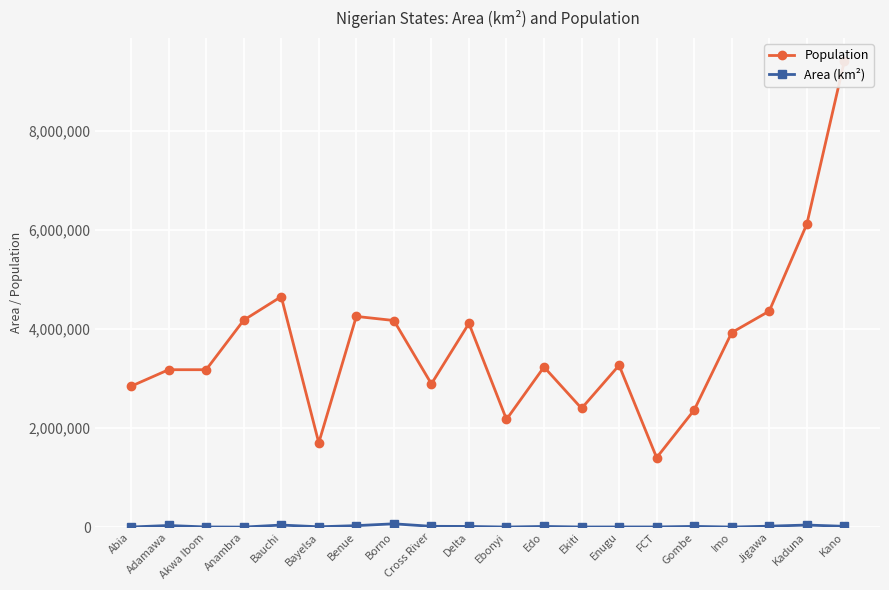

Which series has the widest spread of values?

Population